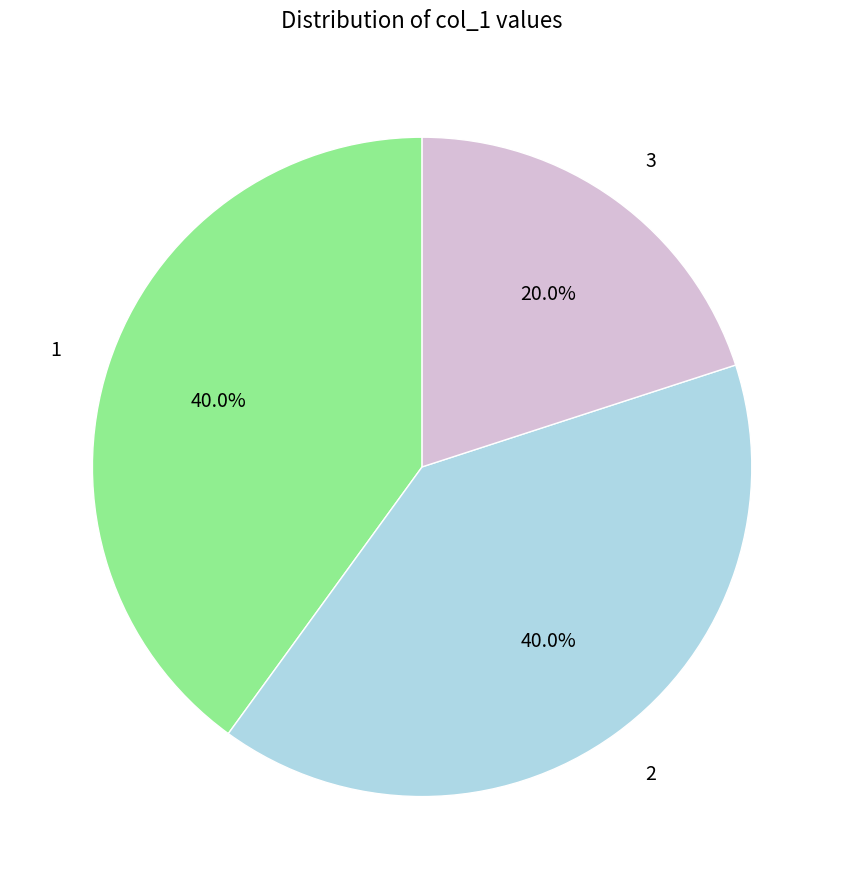

How many segments does this pie chart have?

3